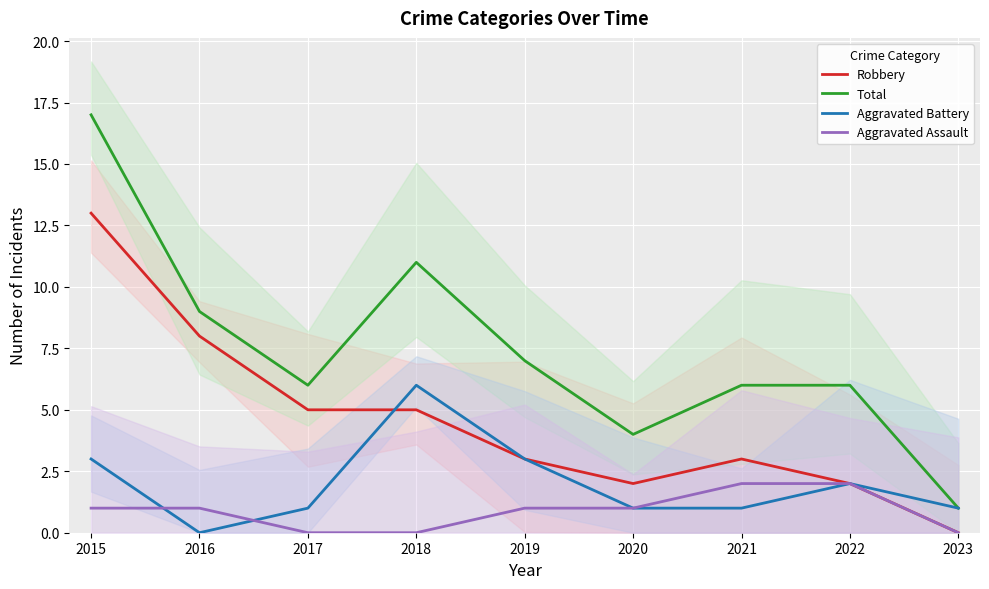

Where does the Total series first go above 6?

2015